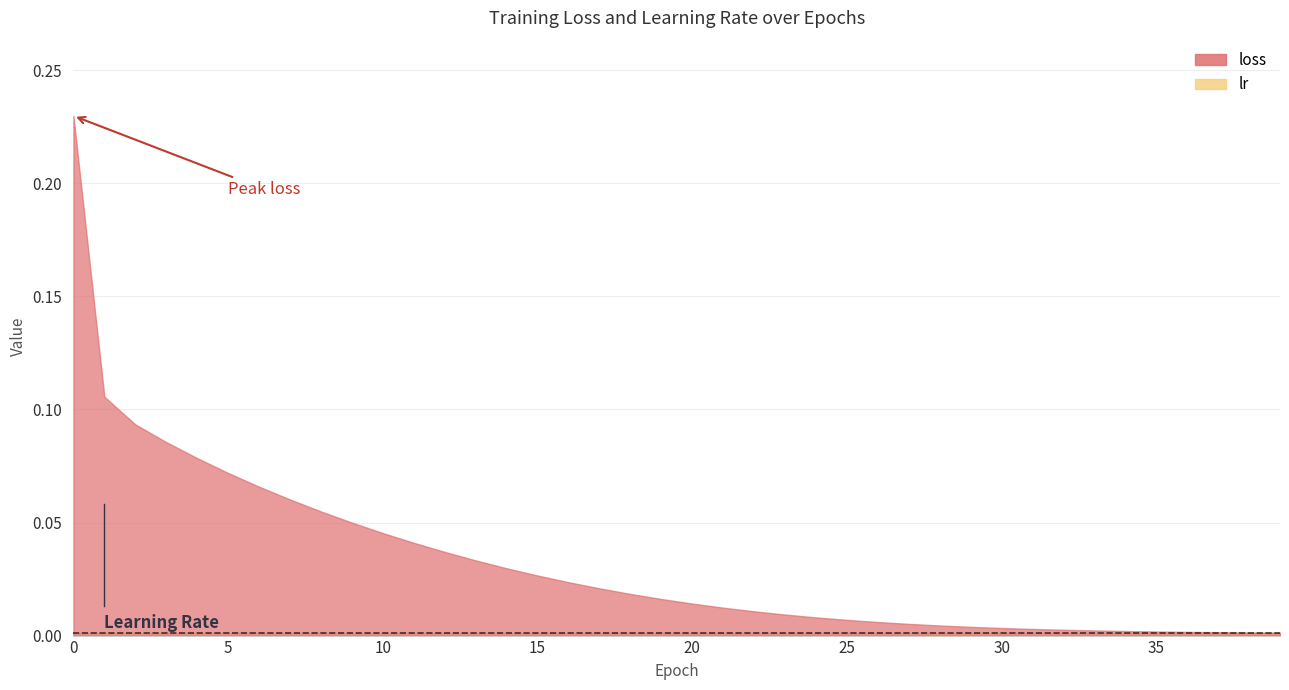

True or false: loss has a value of 0.1 at 6.

False